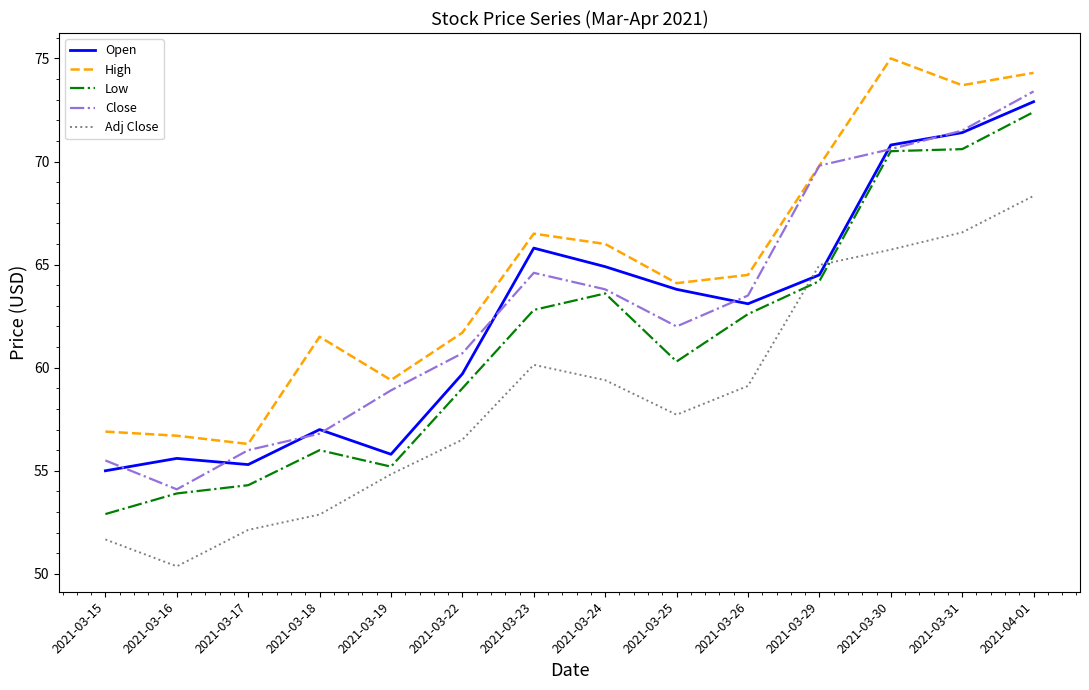

What is the spread (max minus min) of values at 2021-03-18?

8.6